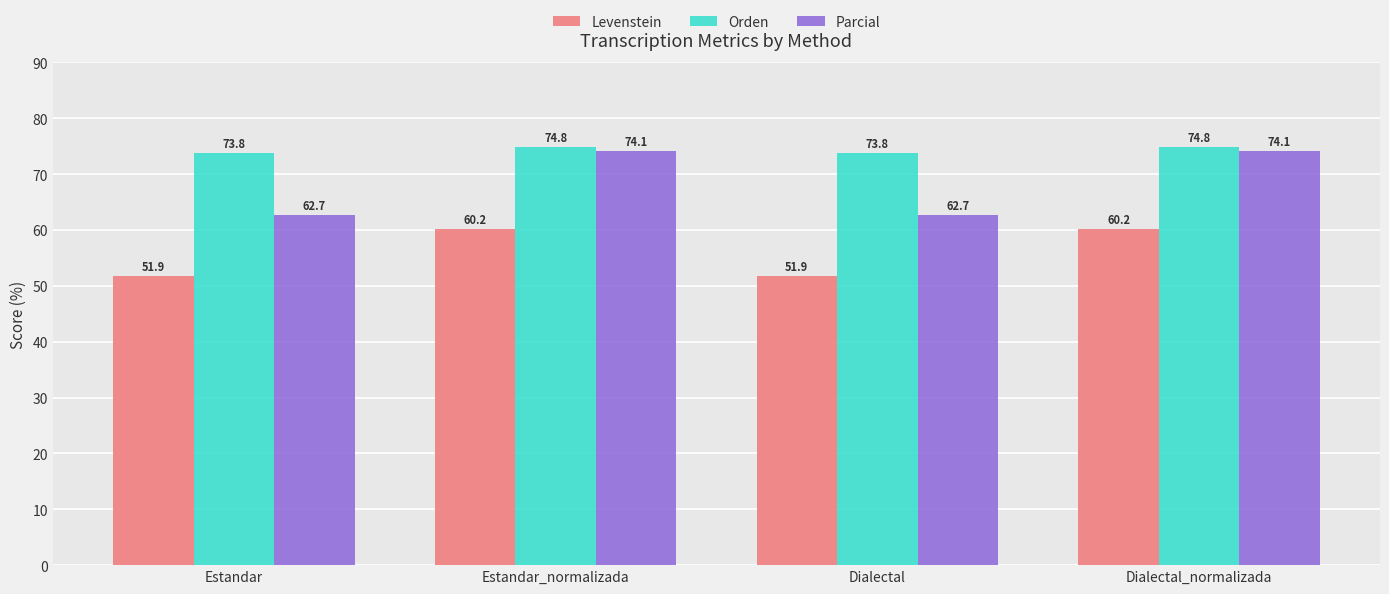

How many groups of bars are there?

4